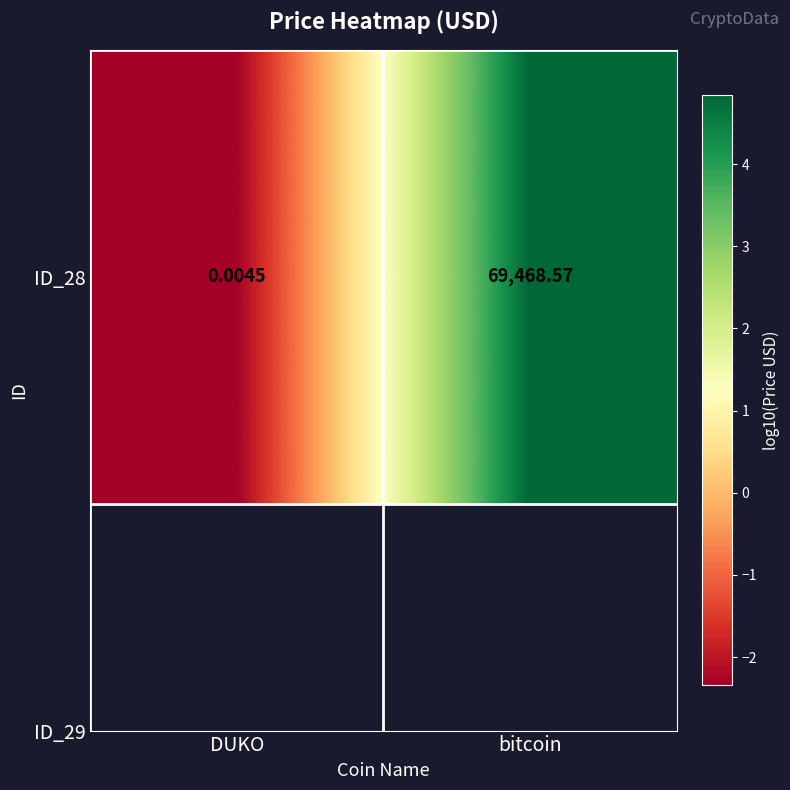

Between bitcoin and DUKO, which is larger?

bitcoin